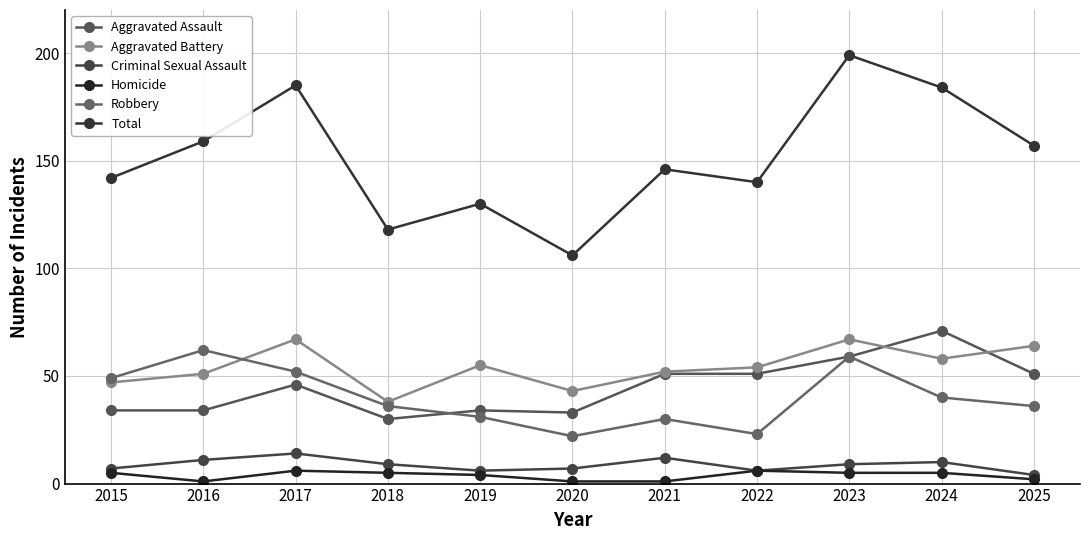

Between 2017 and 2022, which is larger?

2022